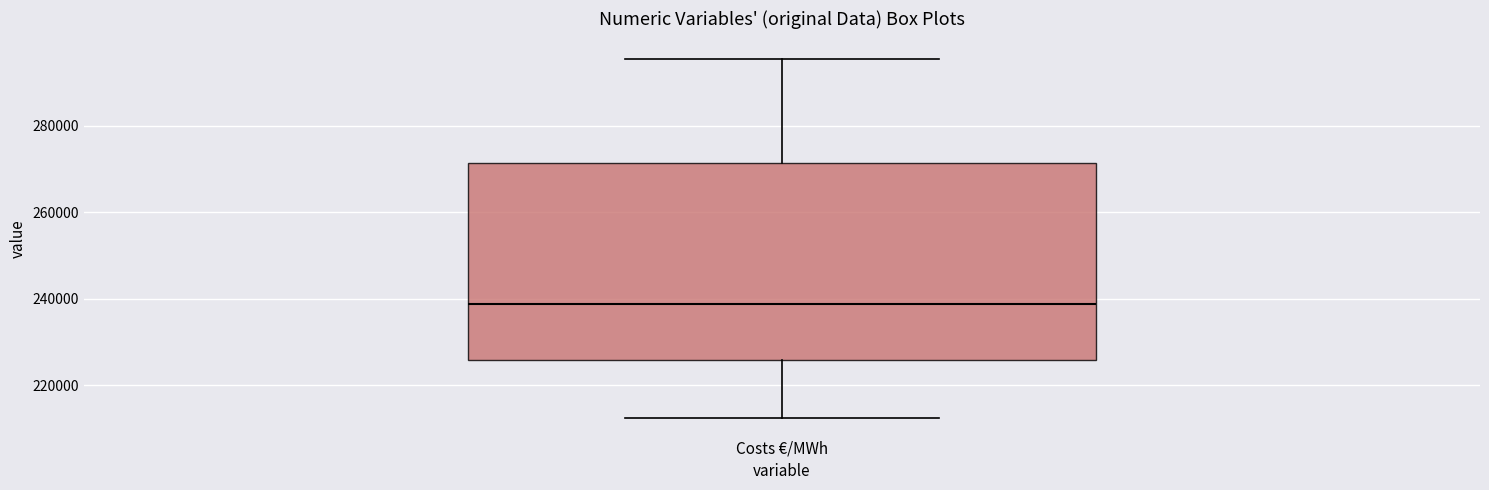

Where does the median line of the box for Costs €/MWh sit on the y-axis? The values are not printed on the chart, so give them approximately, as read against the axis.

238000